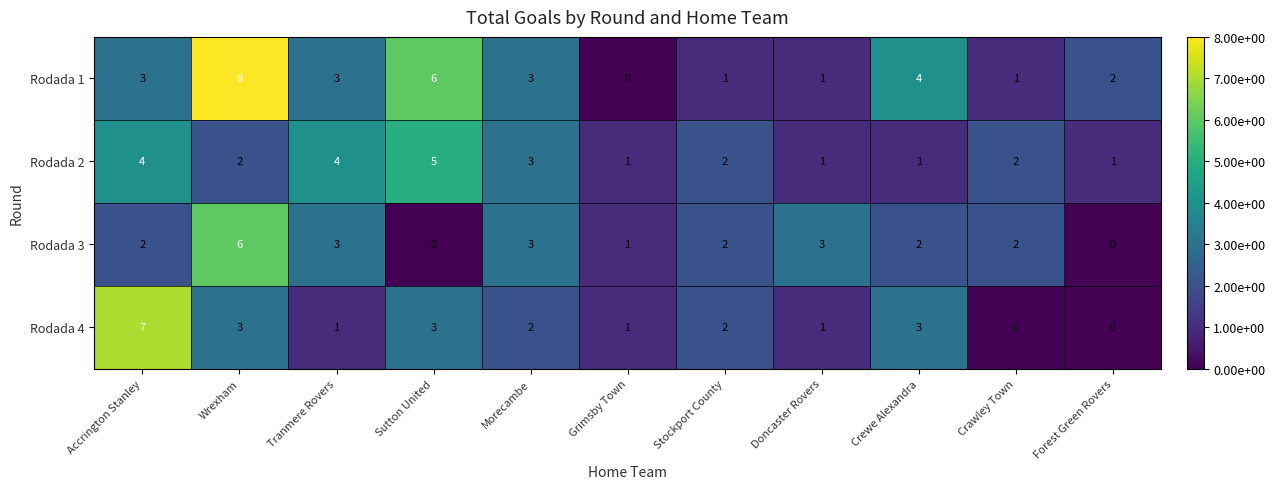

List the series in order of their peak value, highest first.

Rodada 1, Rodada 4, Rodada 3, Rodada 2